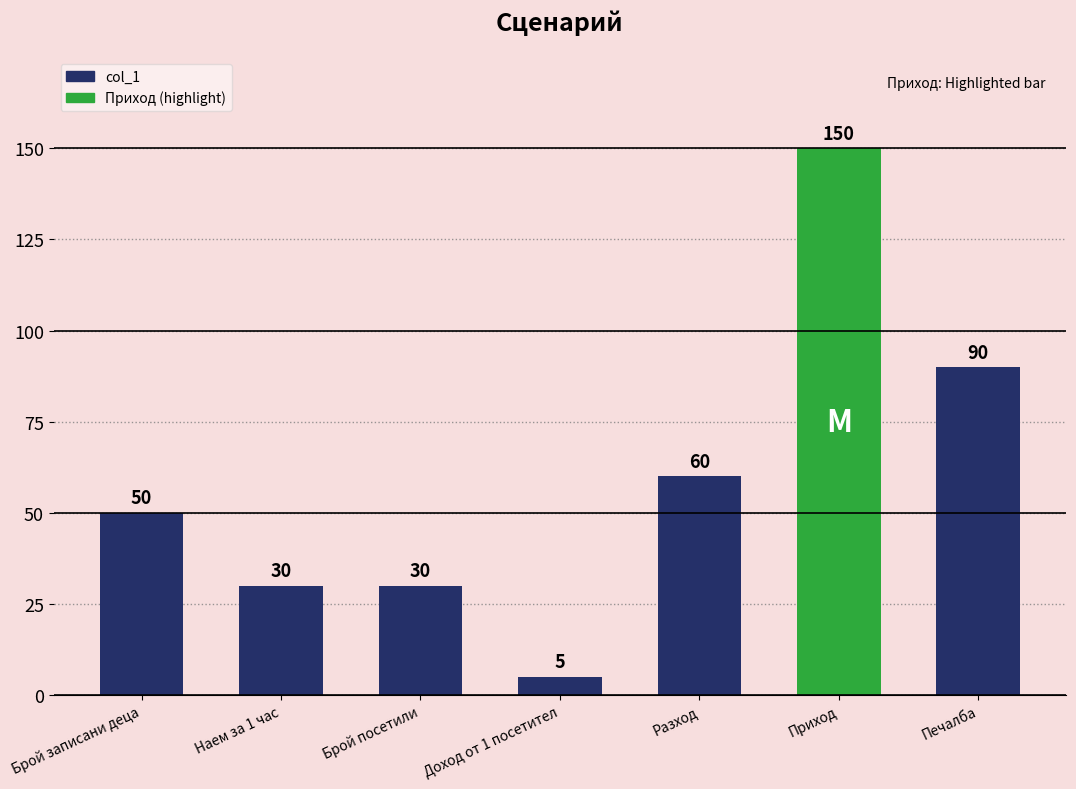

What is the smallest value displayed?

5